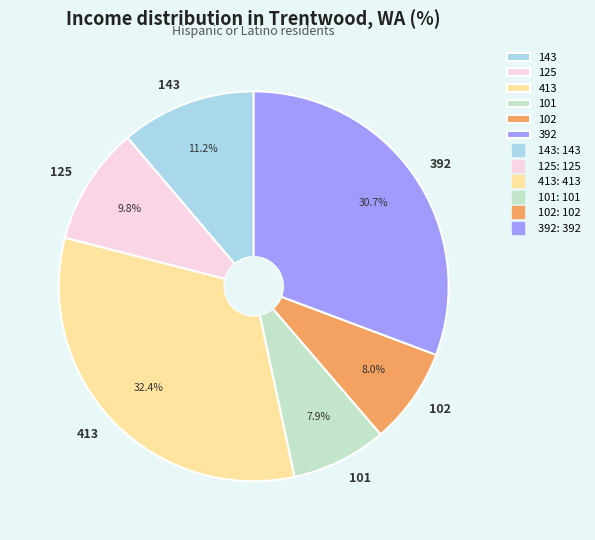

To the nearest percent, what is the difference between the 143 and 392 slice percentages?

20%